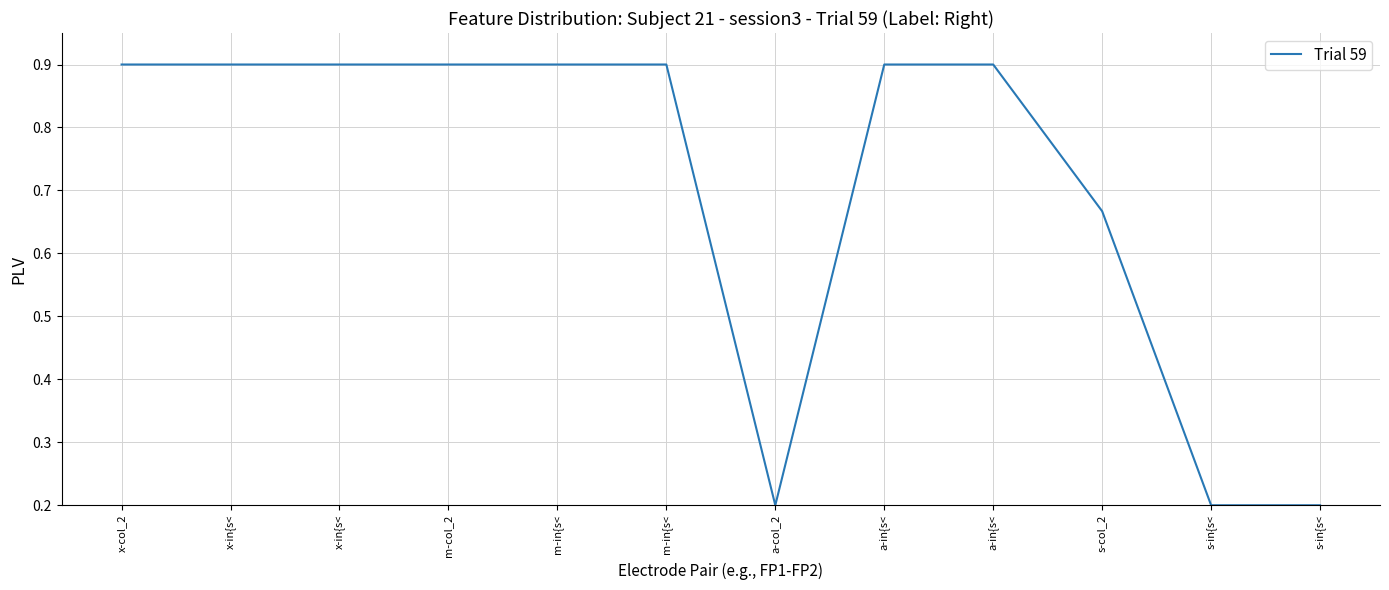

What is the greatest value displayed?

0.9